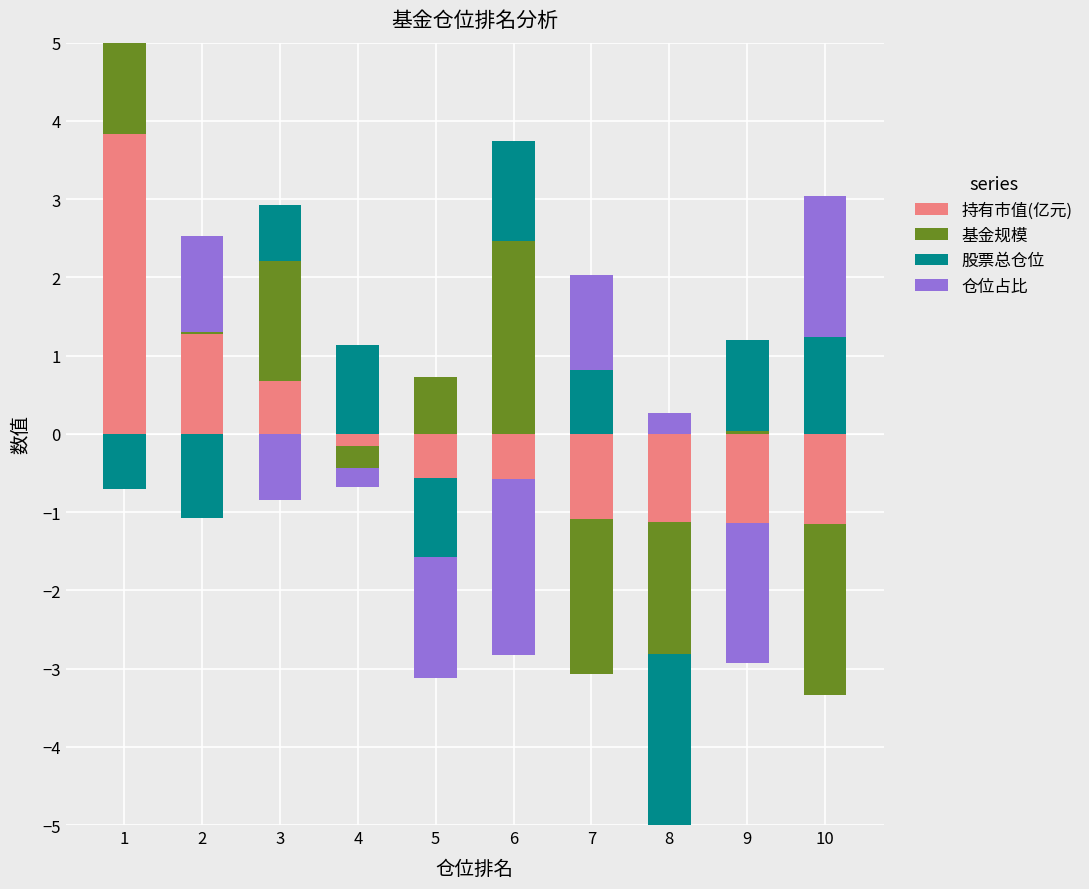

What are all the series names shown in the legend?

持有市值(亿元), 基金规模, 股票总仓位, 仓位占比